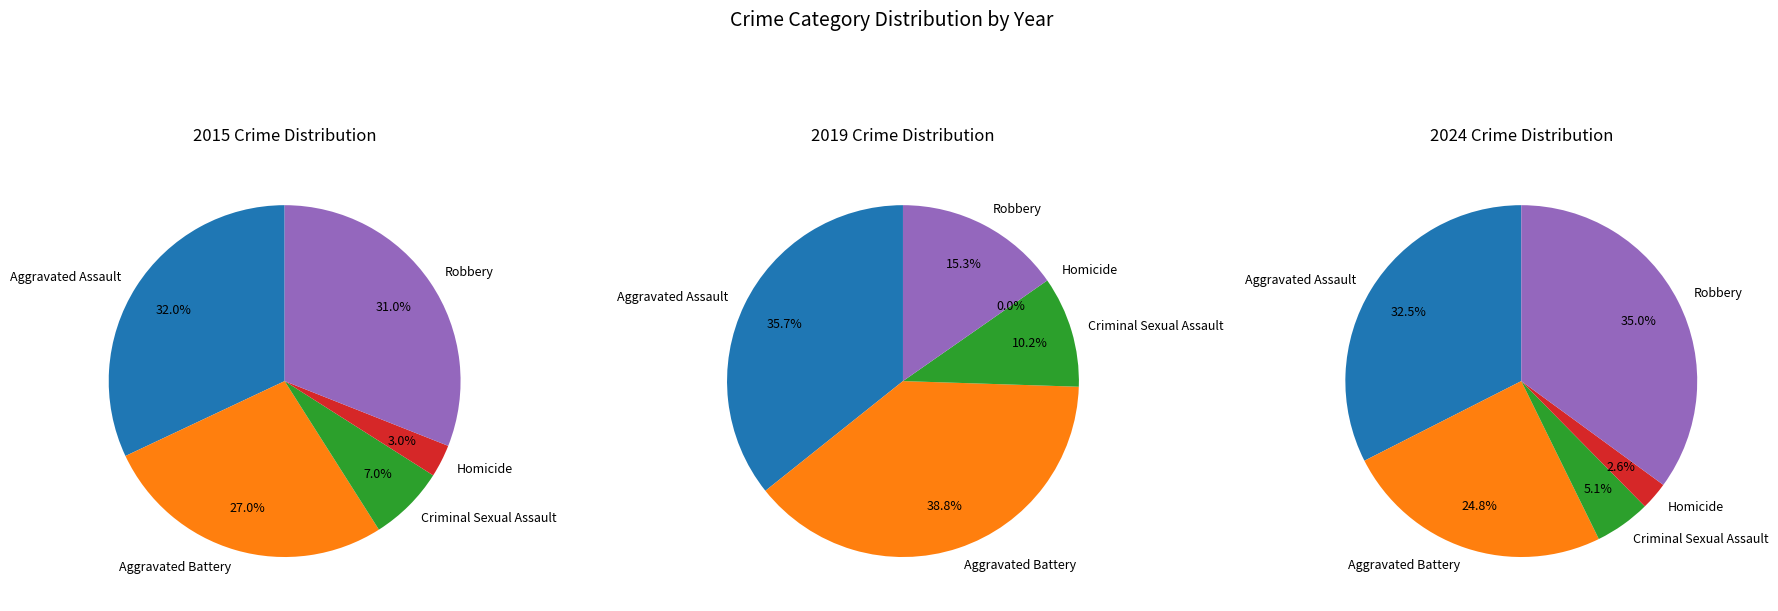

What is the smallest slice in the pie chart?

Homicide